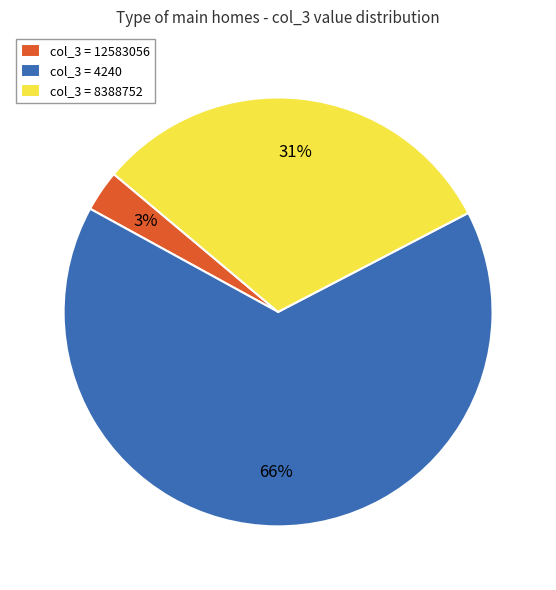

To the nearest percent, what is the combined percentage of col_3 = 12583056 and col_3 = 4240?

69%